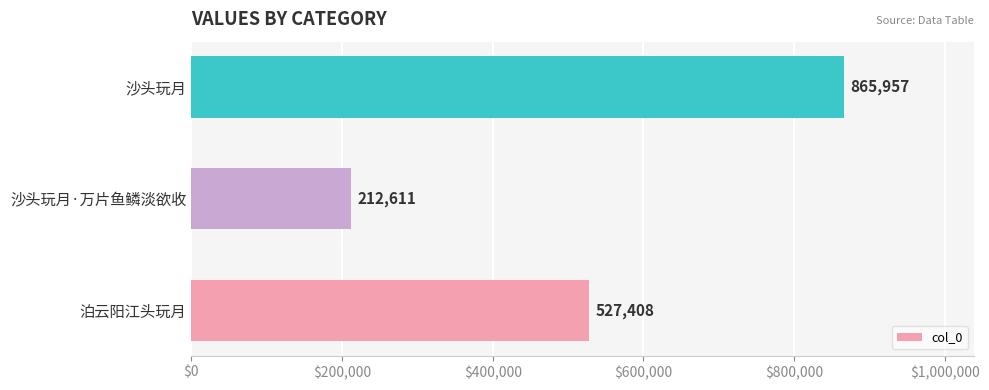

True or false: the data shows 527408 at 泊云阳江头玩月.

True